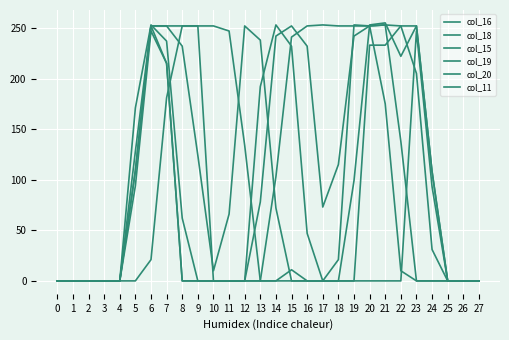

How many intersections are there between col_11 and col_19?

3